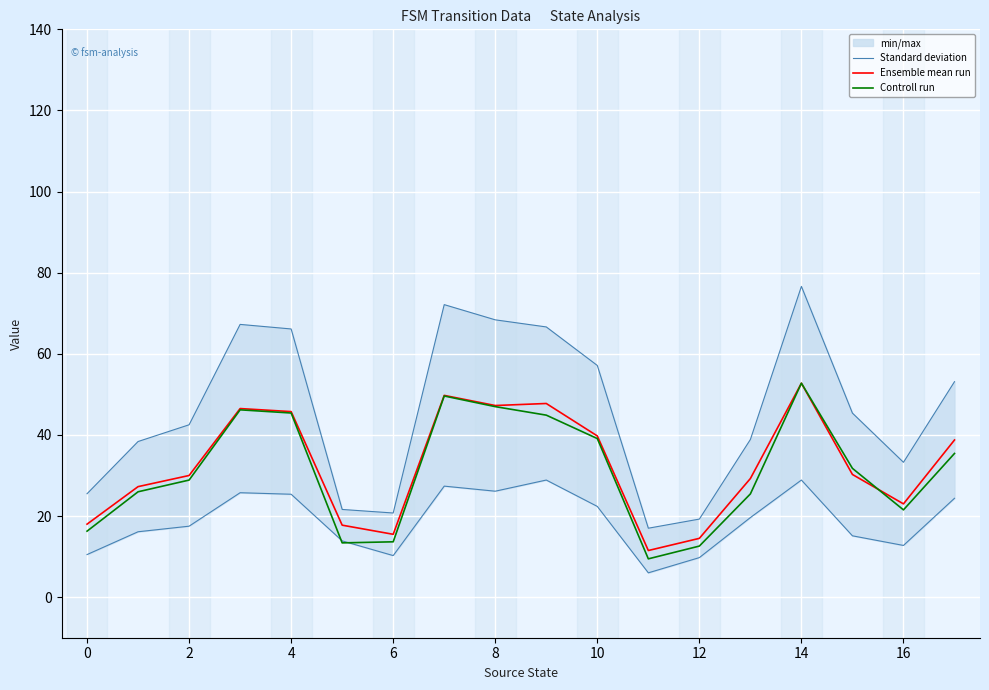

After their last crossing, which series has the higher values: Ensemble mean run or Controll run?

Ensemble mean run